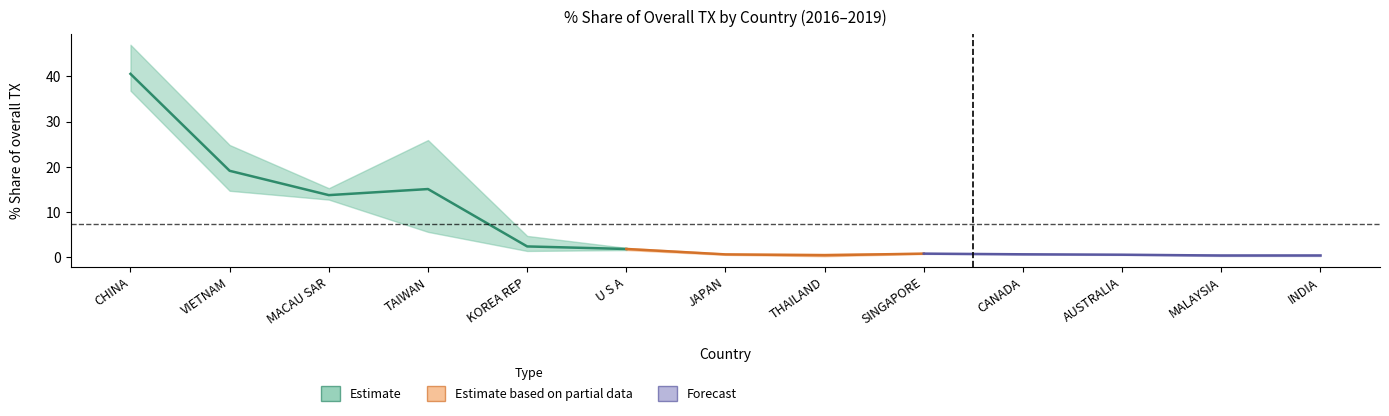

What is the minimum value for 201812_share?

0.3